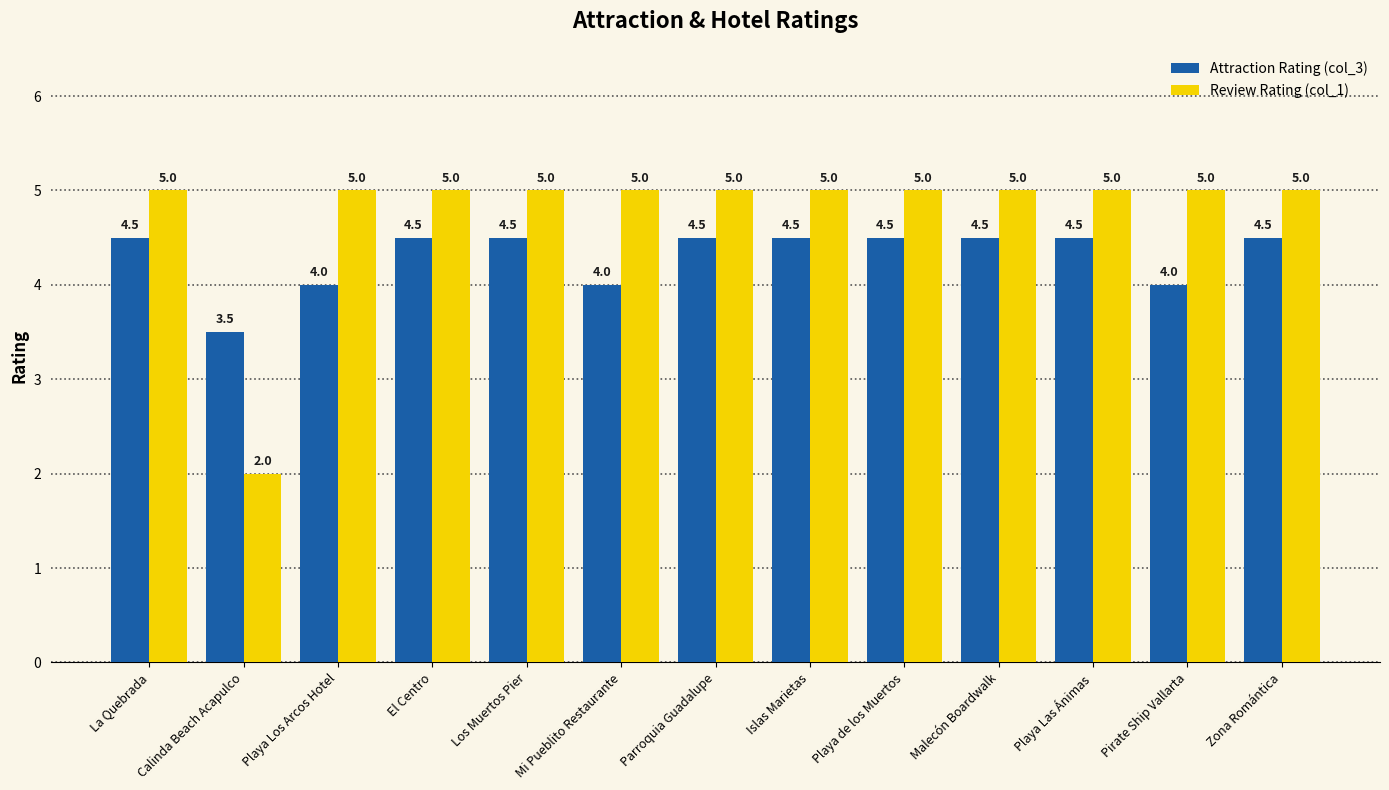

What is the maximum value shown in the chart?

5.0